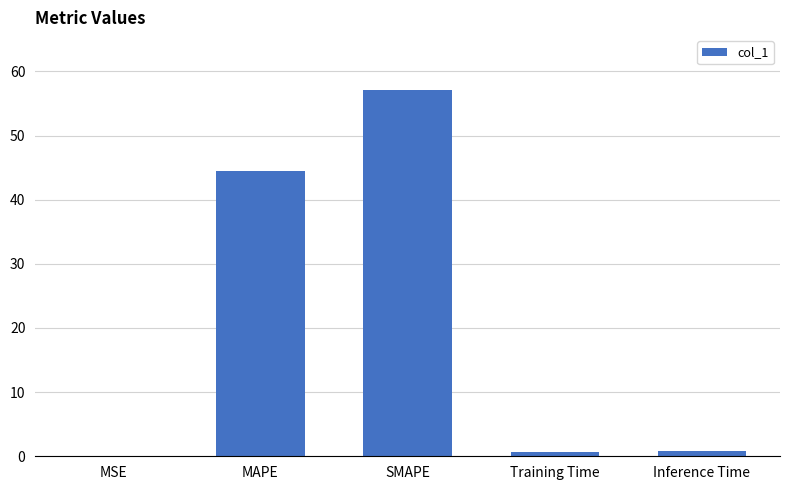

The chart shows a value of 57.1 at SMAPE. True or false?

True